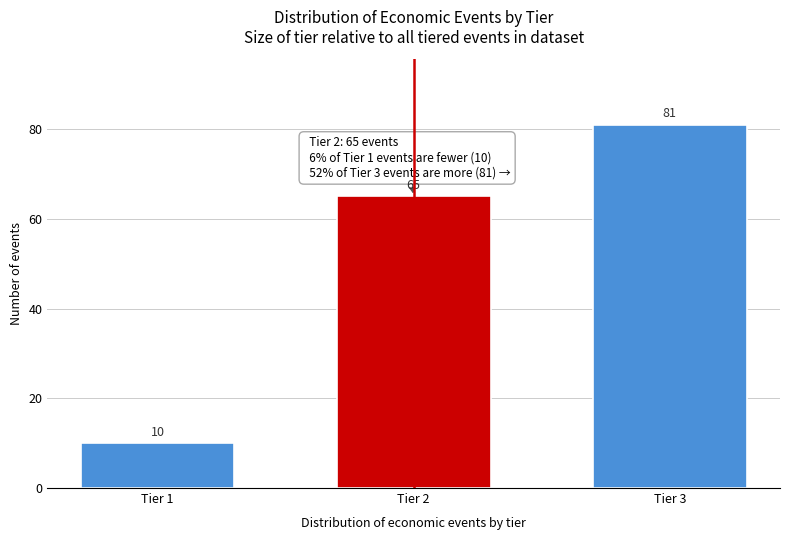

Reading left to right, list all the values displayed in this chart.

Tier 1=10	Tier 2=65	Tier 3=81